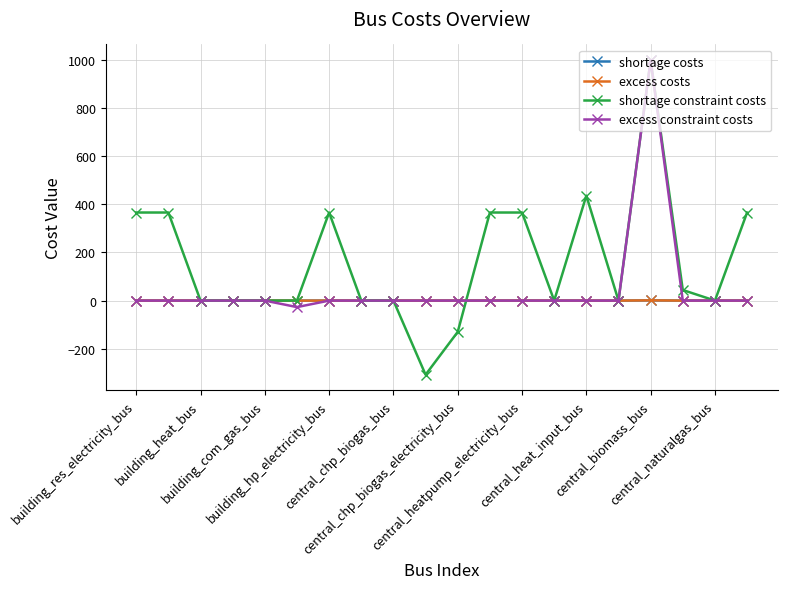

What is the lowest value of the shortage constraint costs series?

-308.0